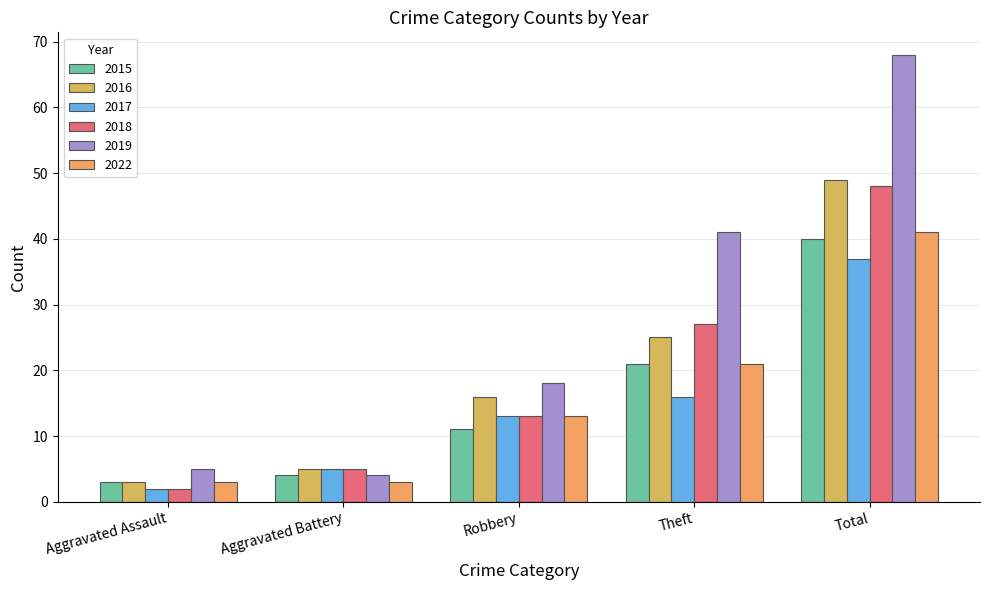

How many data points in 2015 are less than 11?

2